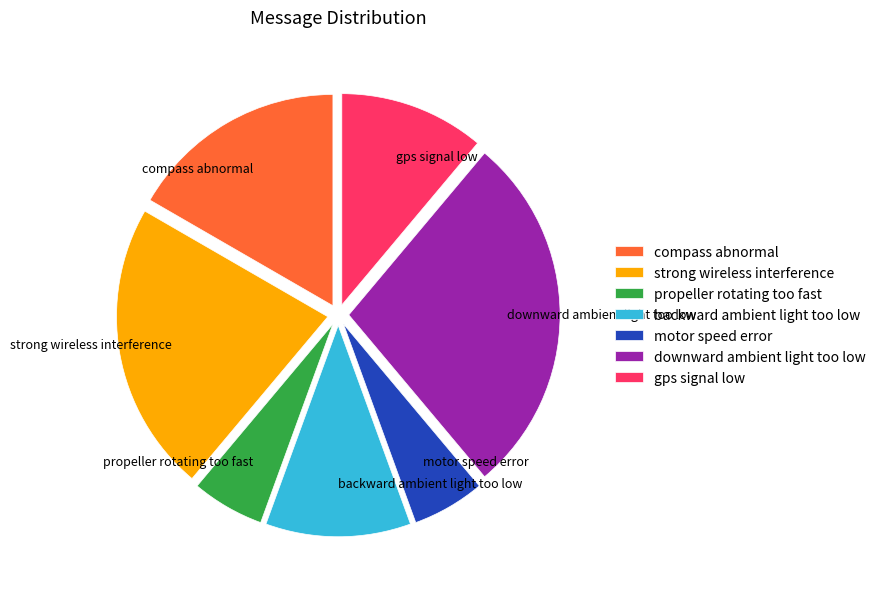

How many segments does this pie chart have?

7